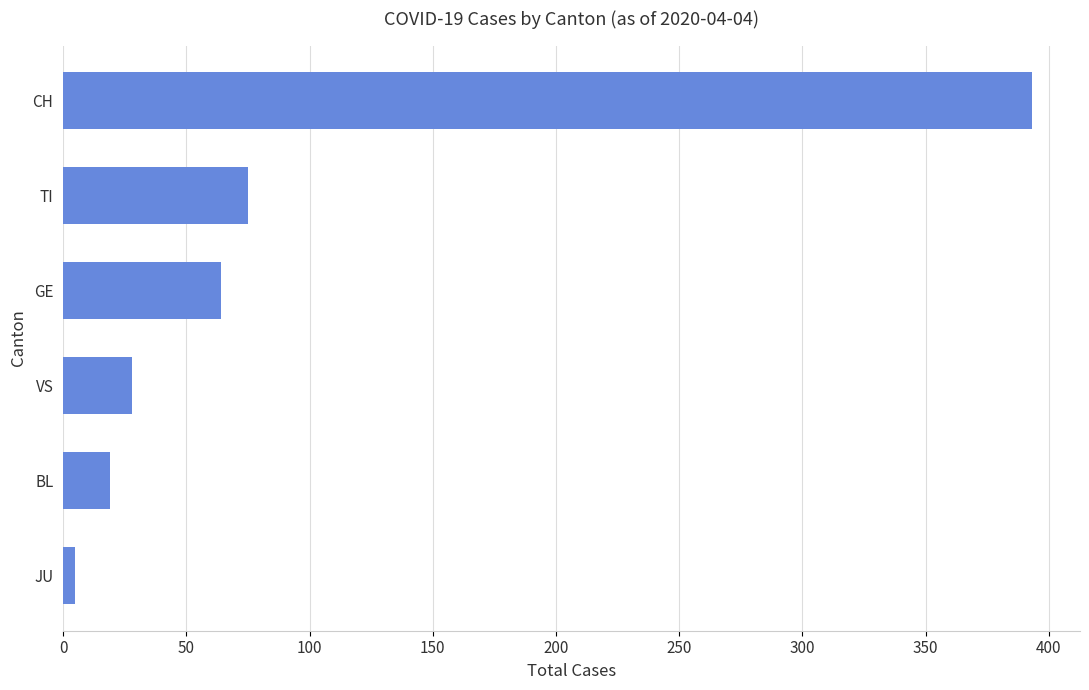

Reading top to bottom, transcribe all the data shown in this chart.

393	75	64	28	19	5